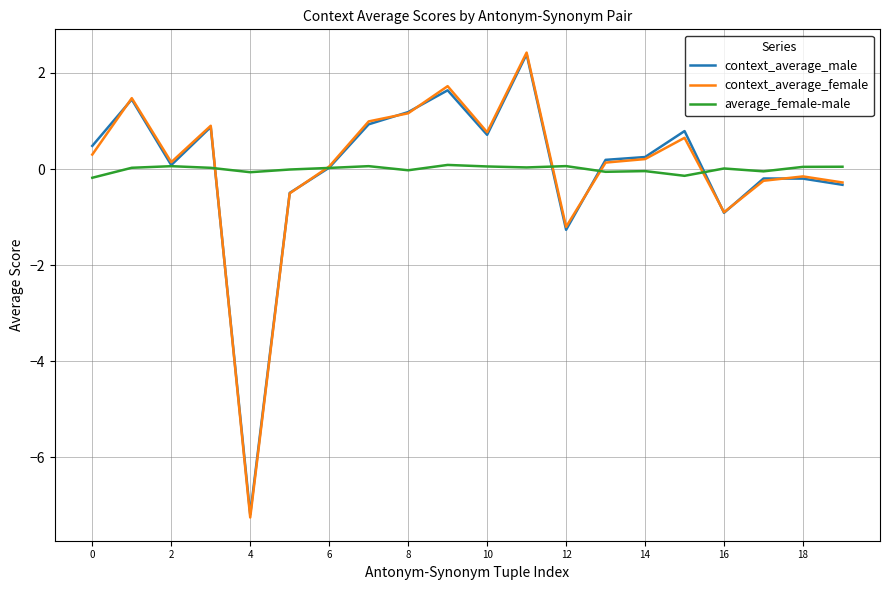

What is the maximum value shown in the chart?

2.4